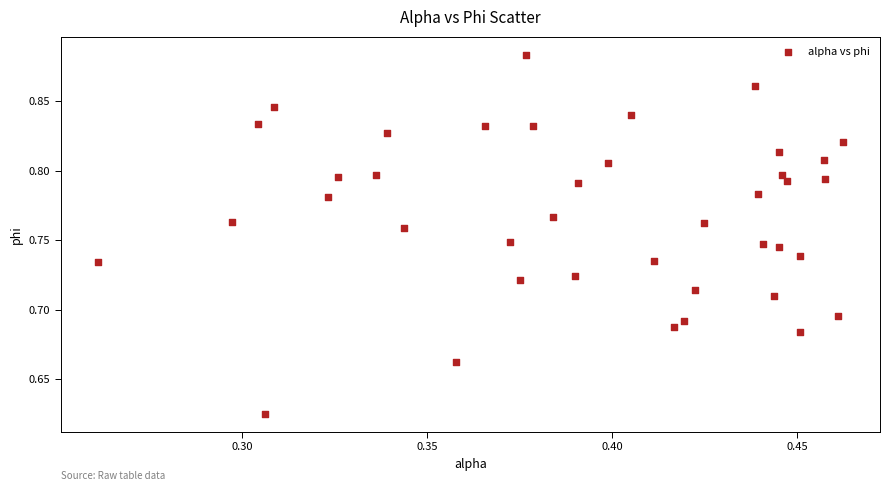

What is the range of Y values (max minus min)?

0.3